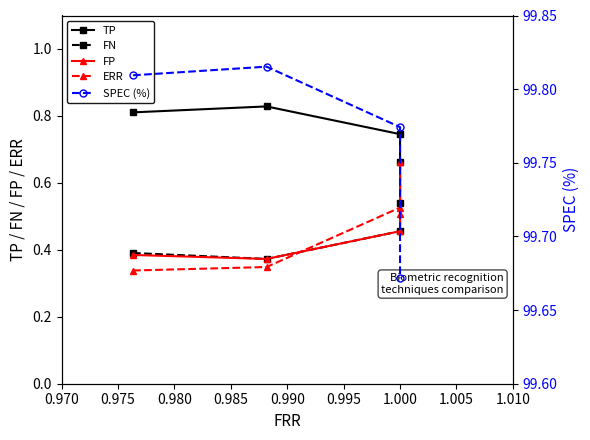

Rank the series at 0.975 from highest to lowest value.

SPEC (%), TP, FN, FP, ERR